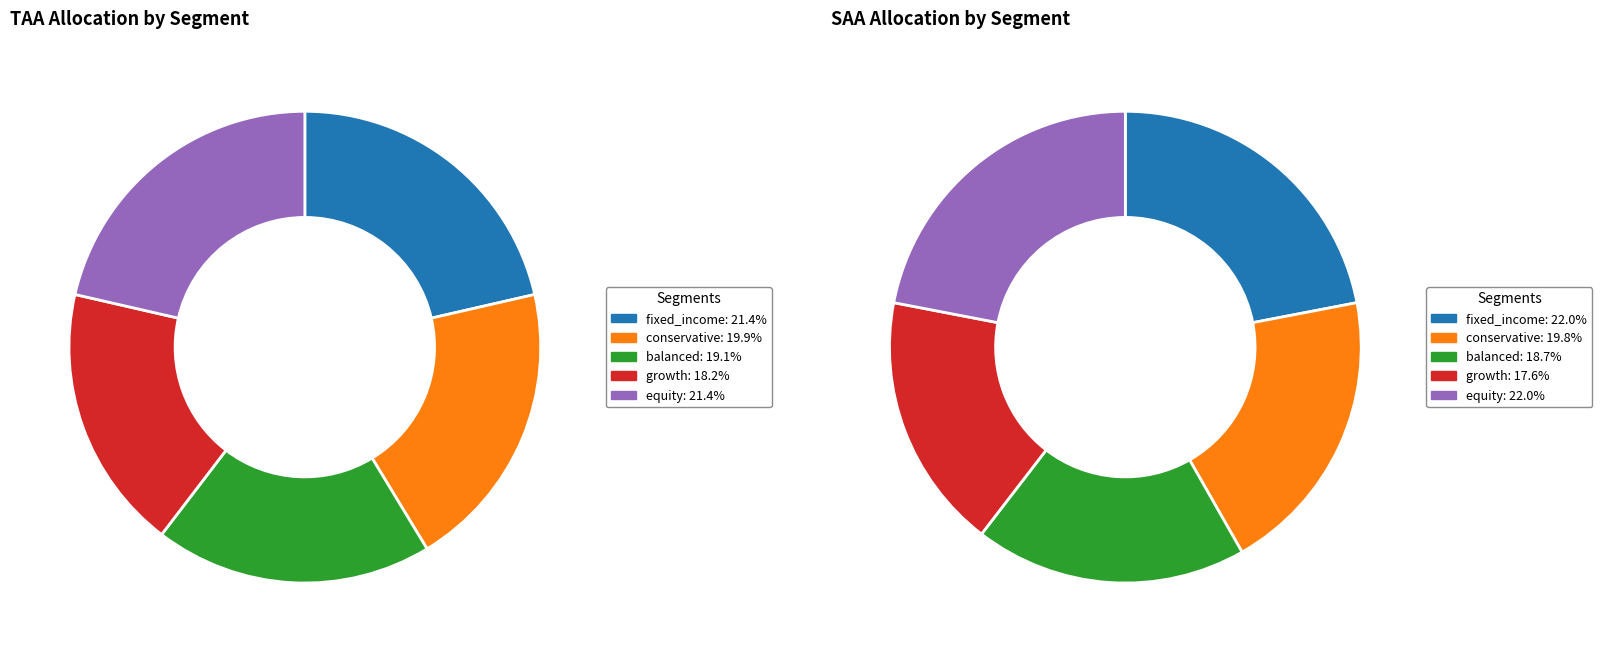

Does conservative account for over 50% of the chart?

No